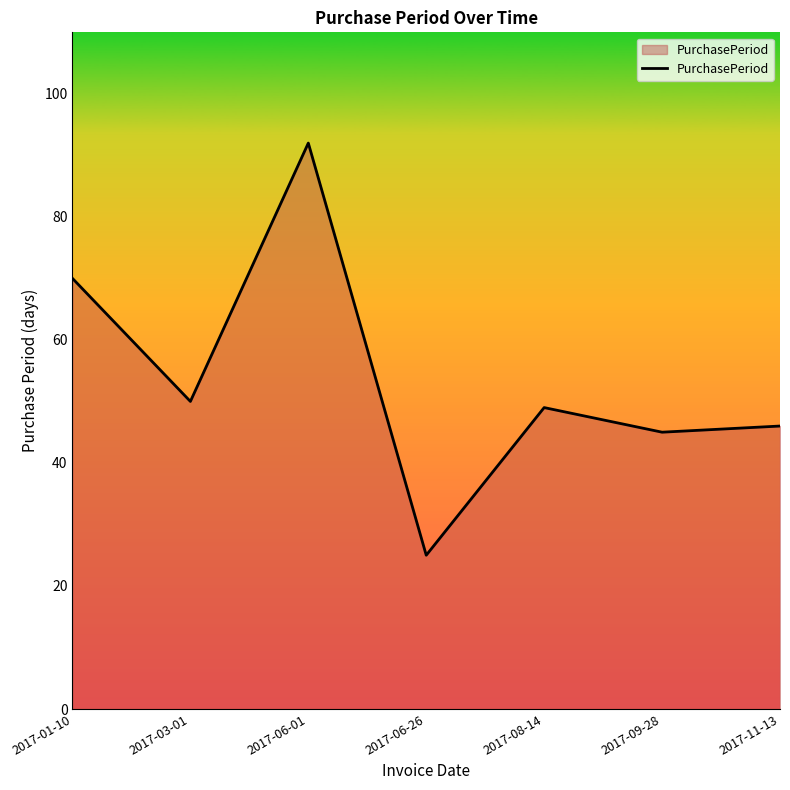

What position from the right is 2017-03-01?

6